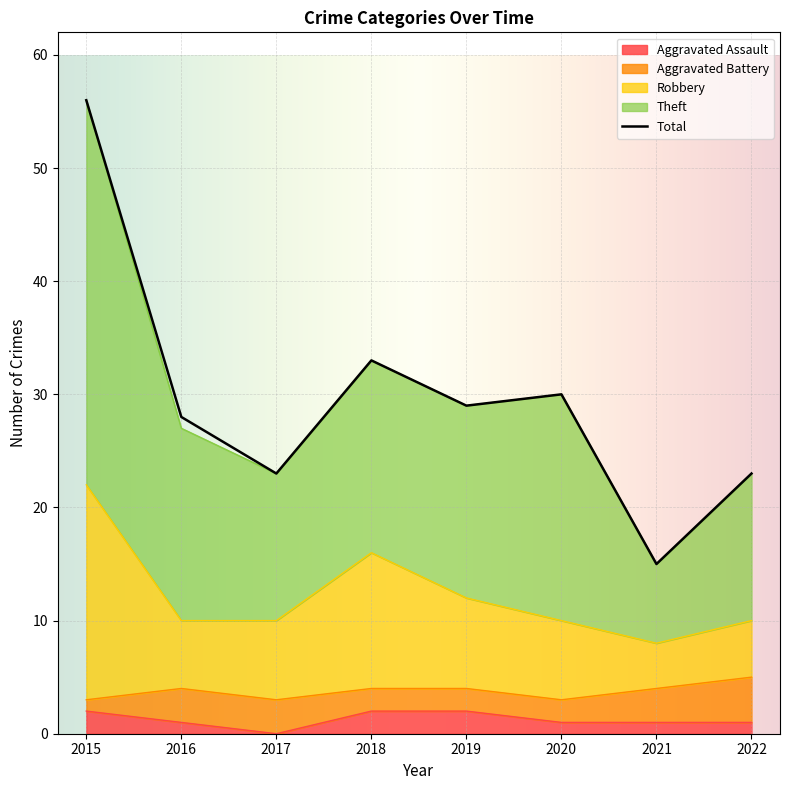

Which category has the lowest value across all series?

2017